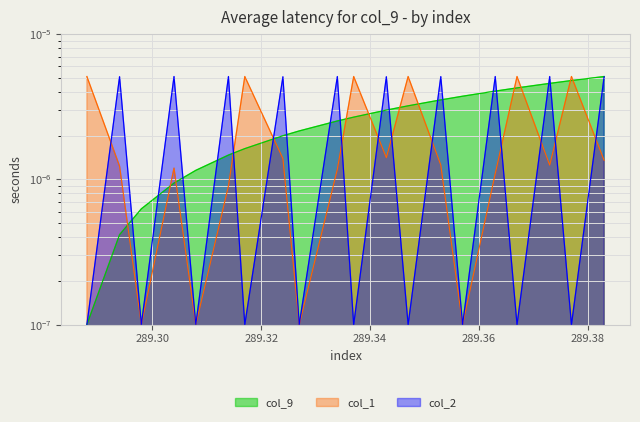

At which category does the chart reach its minimum across all series?

289.288